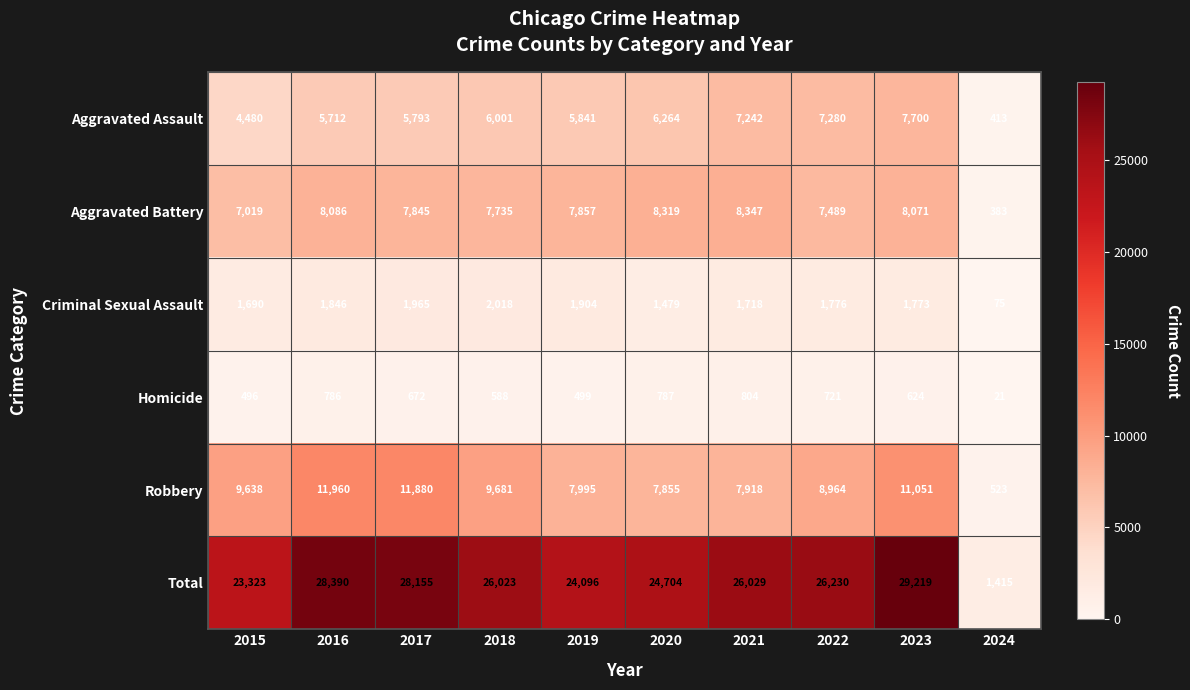

Which series has the widest spread of values?

Total